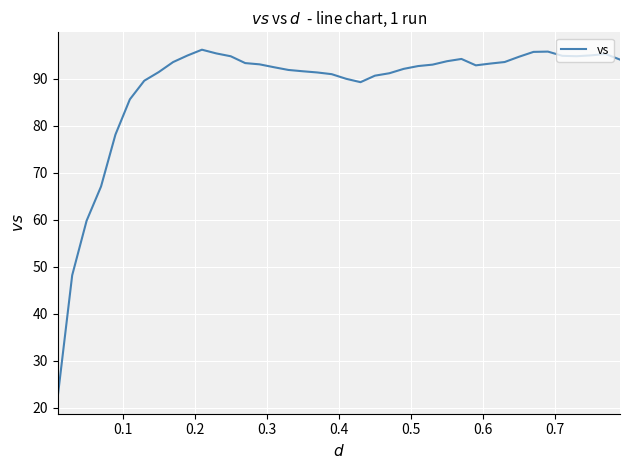

What is the greatest value displayed?

96.2